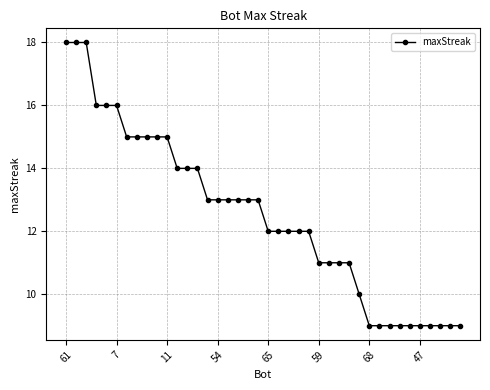

What is the value of the 34th point from the left?

9